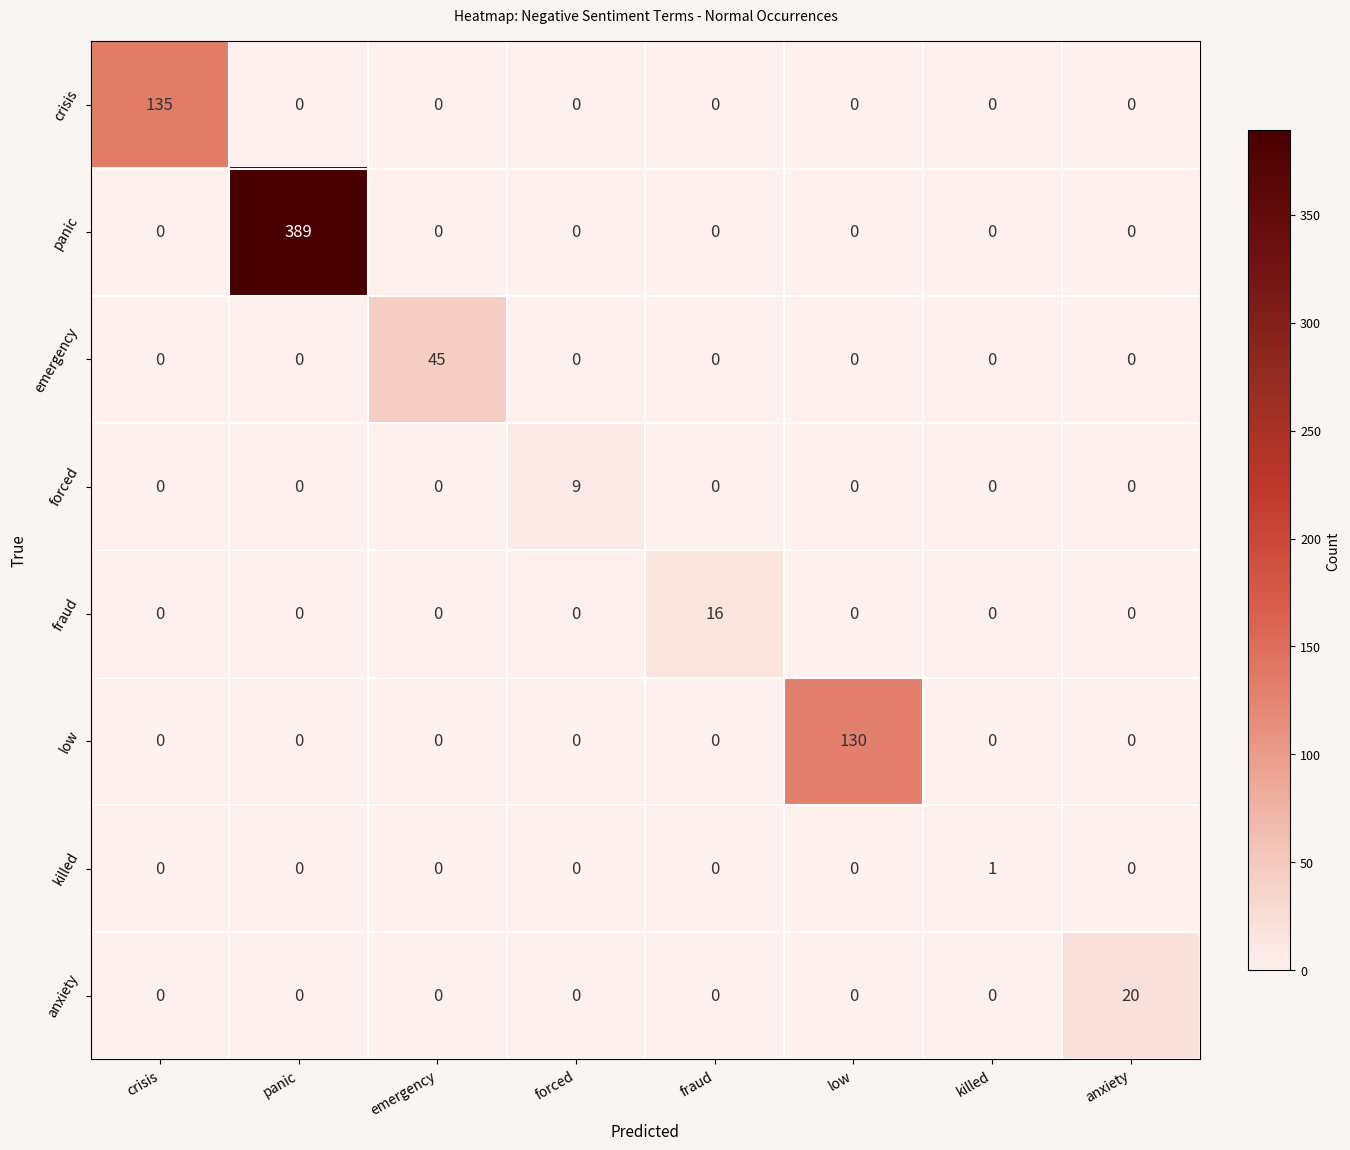

Rank the series by their maximum value, from lowest to highest.

killed, forced, fraud, anxiety, emergency, low, crisis, panic